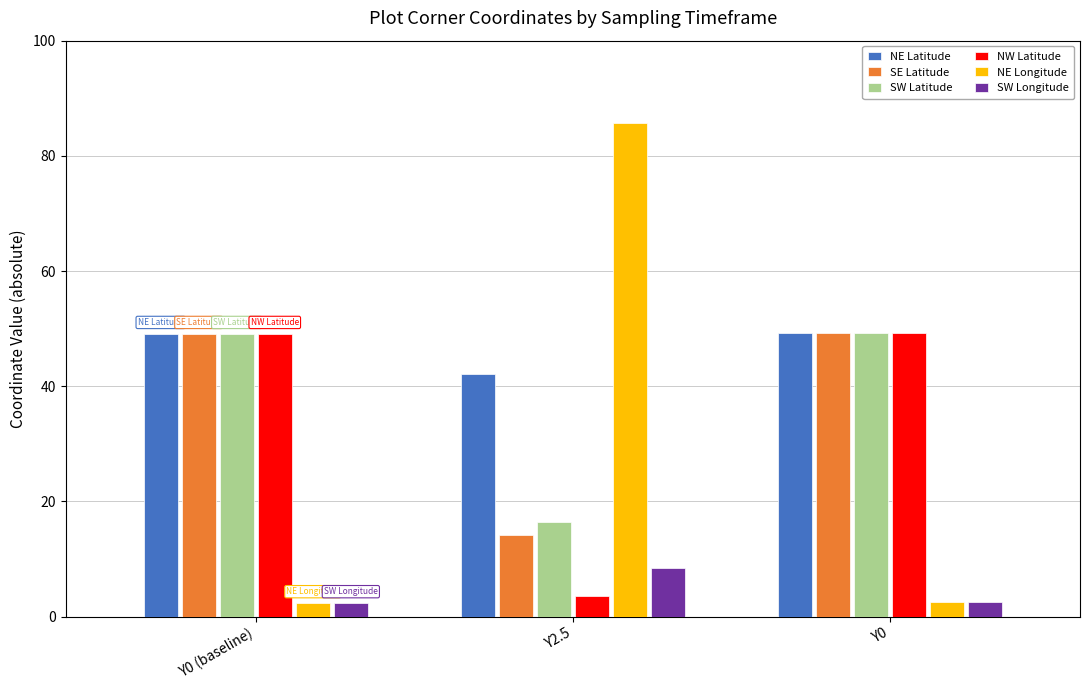

The value of NE Latitude at Y2.5 is 42.2. True or false?

True